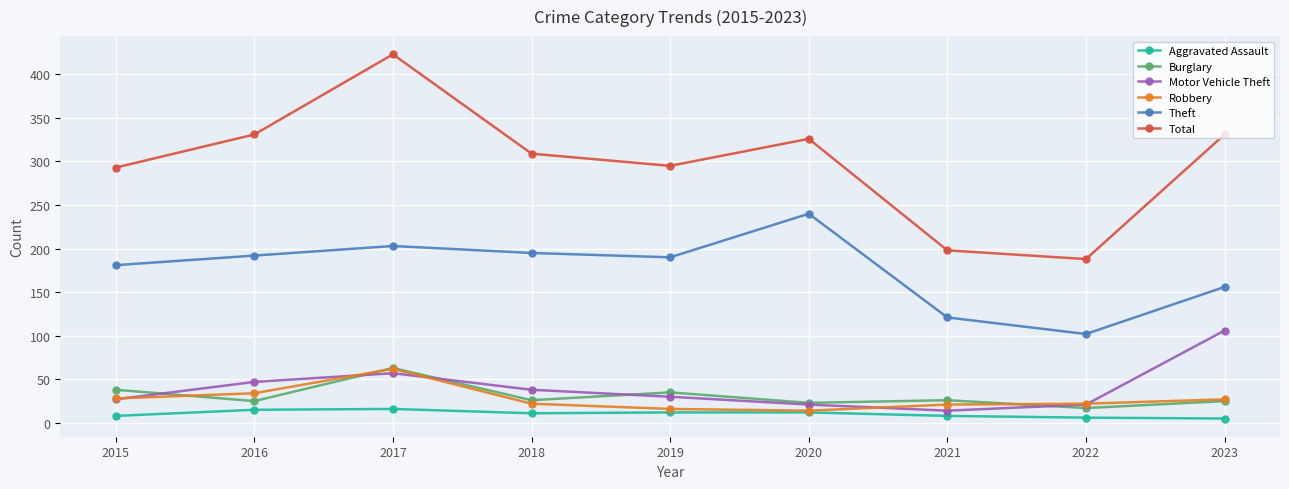

Is it true that Total equals 188 at 2022?

True